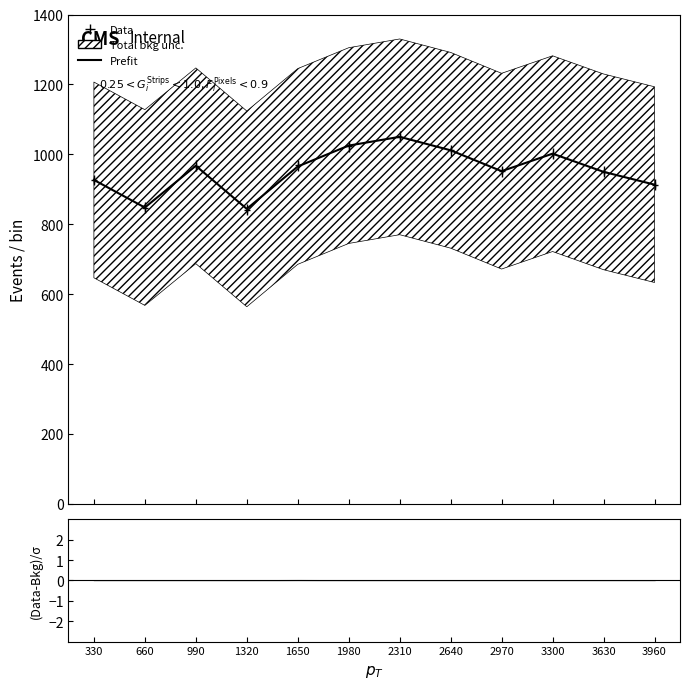

What is the value of the 11th point from the left?

949.8